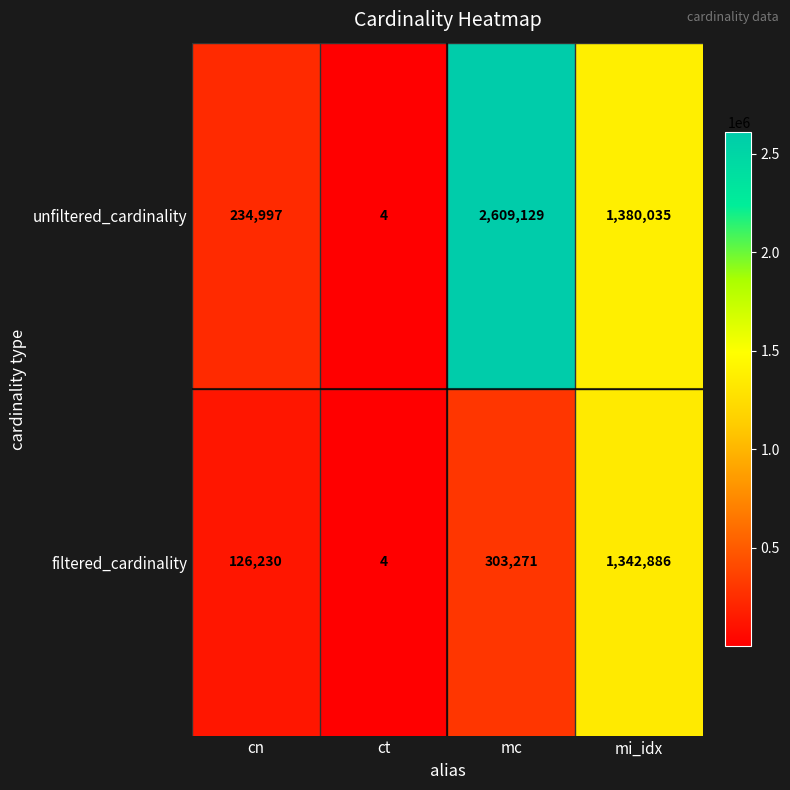

What is the lowest value of the unfiltered_cardinality series?

4